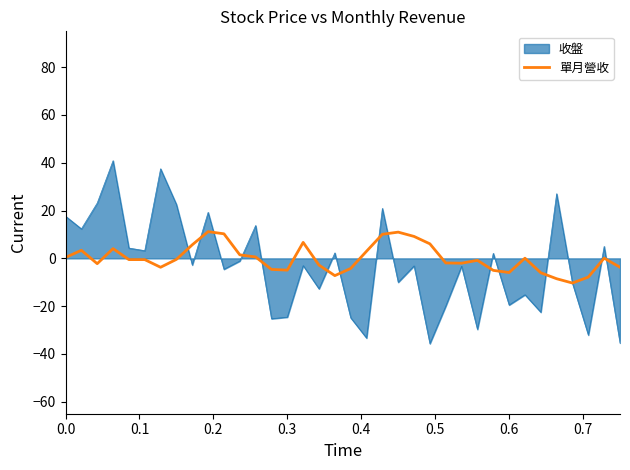

Which series has the widest spread of values?

收盤